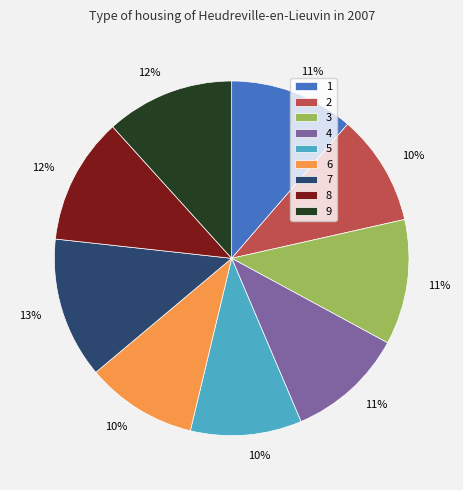

How many slices are in this pie chart?

9